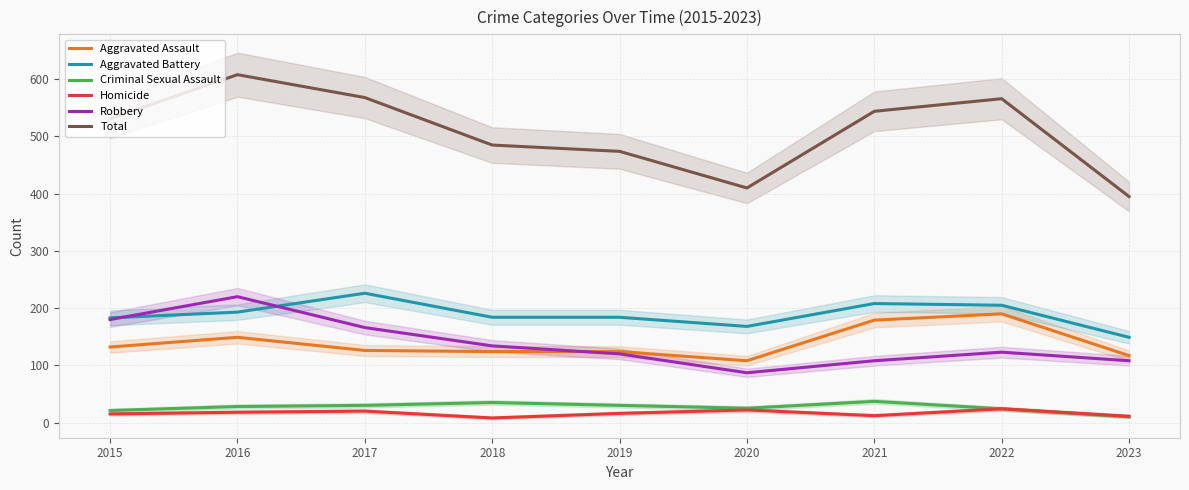

At which label does Total first exceed 531?

2016